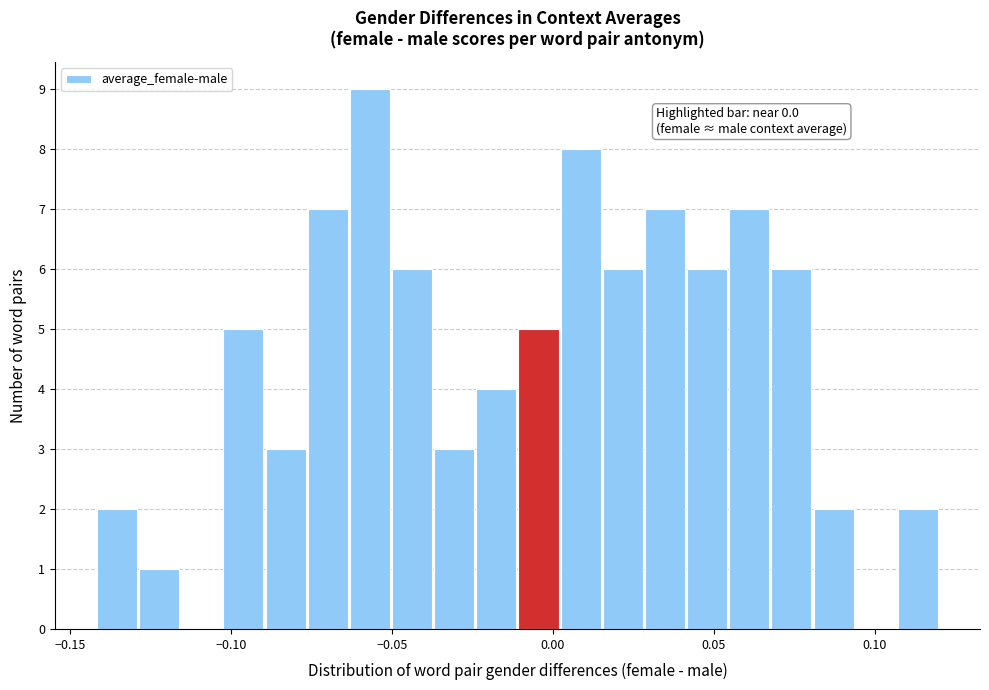

Around what value on the x-axis is the tallest bar? Give the approximate position of its centre, as read against the axis.

-0.055